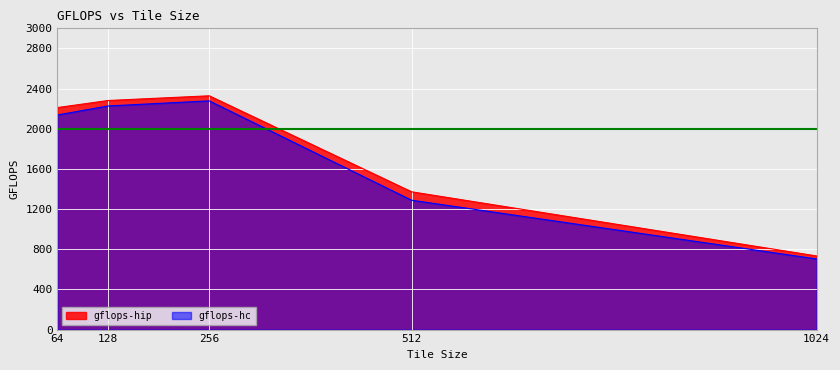

How many data points does each series have?

5